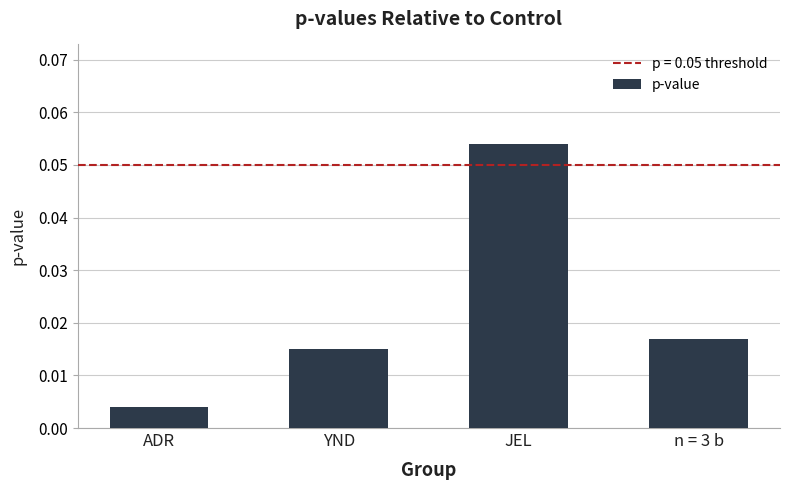

Are the bars grouped side by side (vs. stacked)?

No